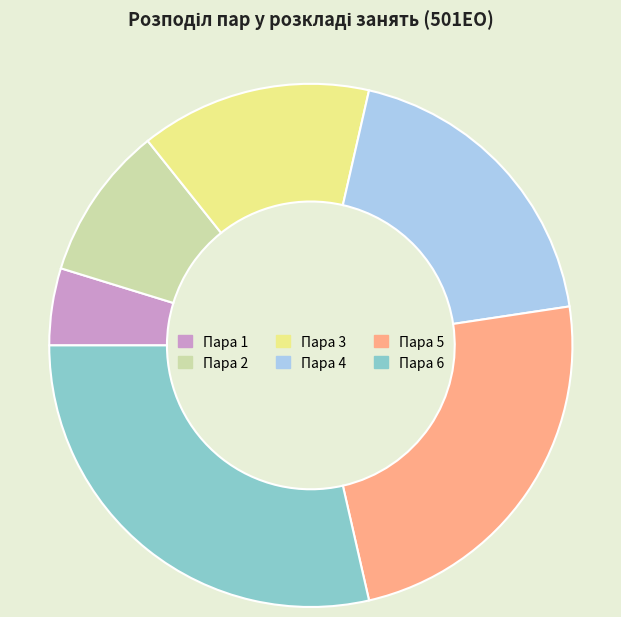

The Пара 6 slice represents 29% of the pie. True or false?

True